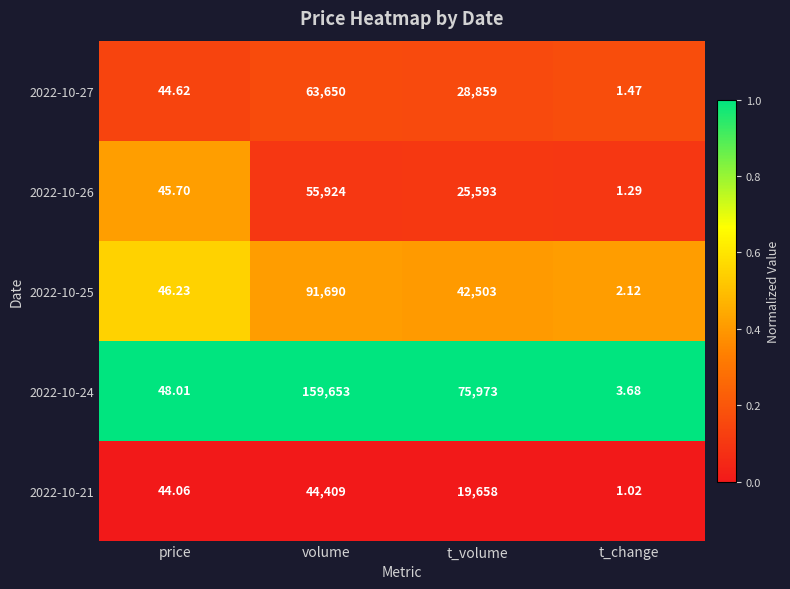

Rank the categories by 2022-10-21 value from lowest to highest.

t_change, price, t_volume, volume